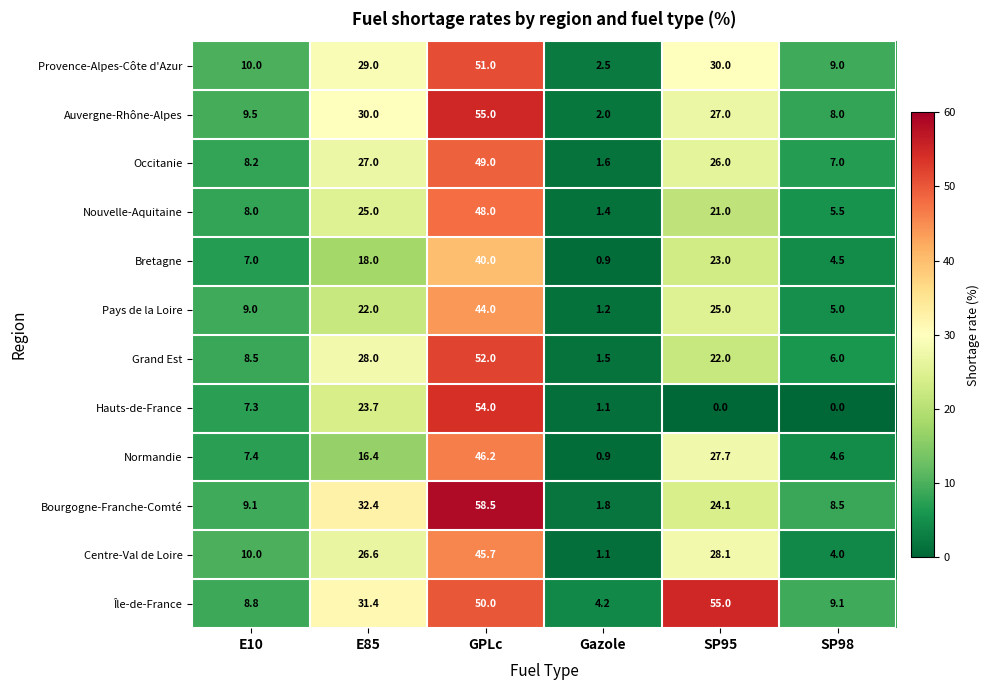

What is the lowest value of the Nouvelle-Aquitaine series?

1.4